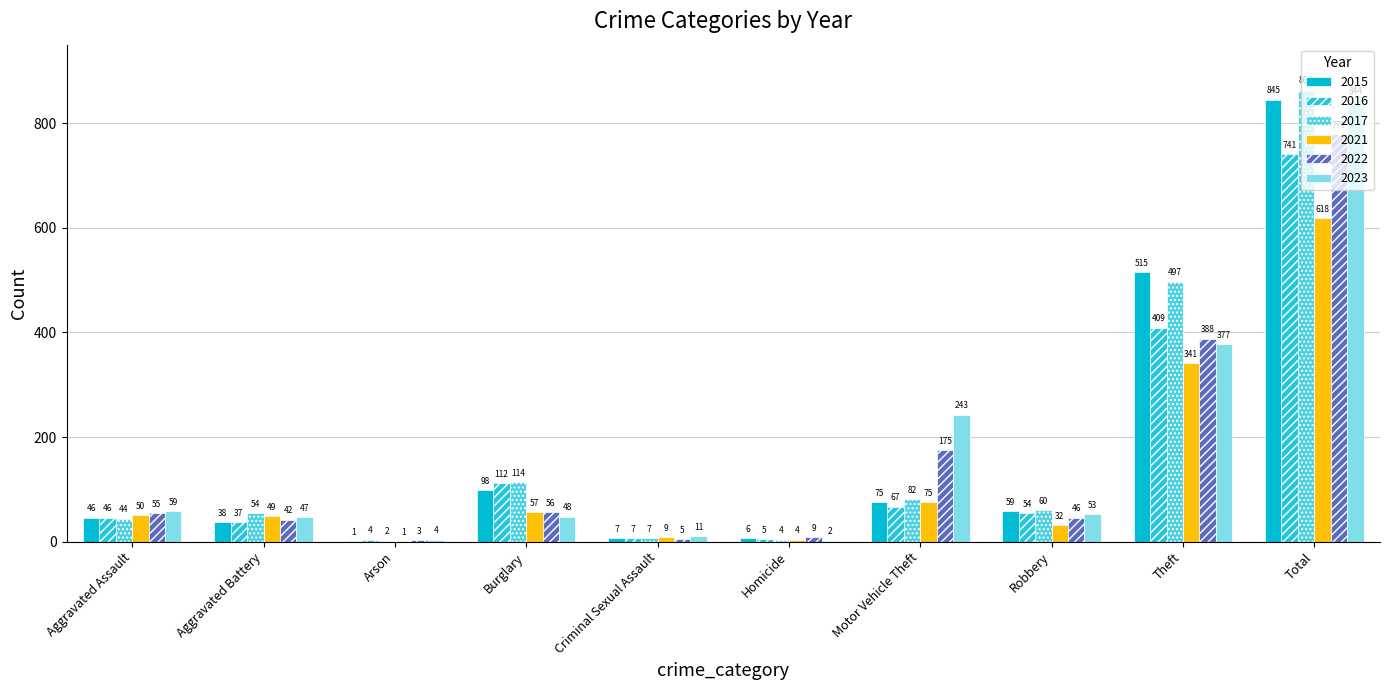

Where does the 2017 series first go above 60?

Burglary